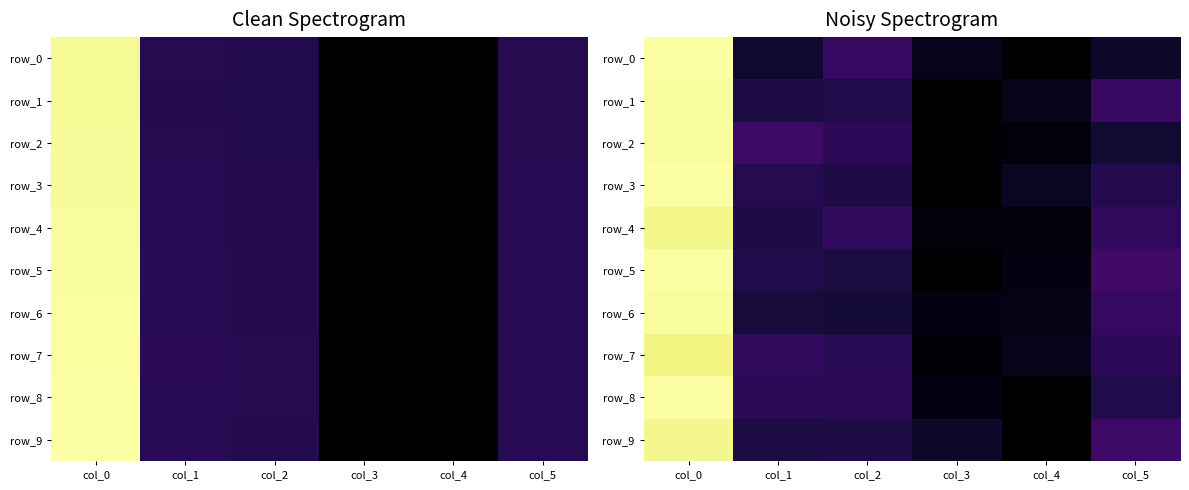

At which category does the chart reach its peak across all series?

col_0